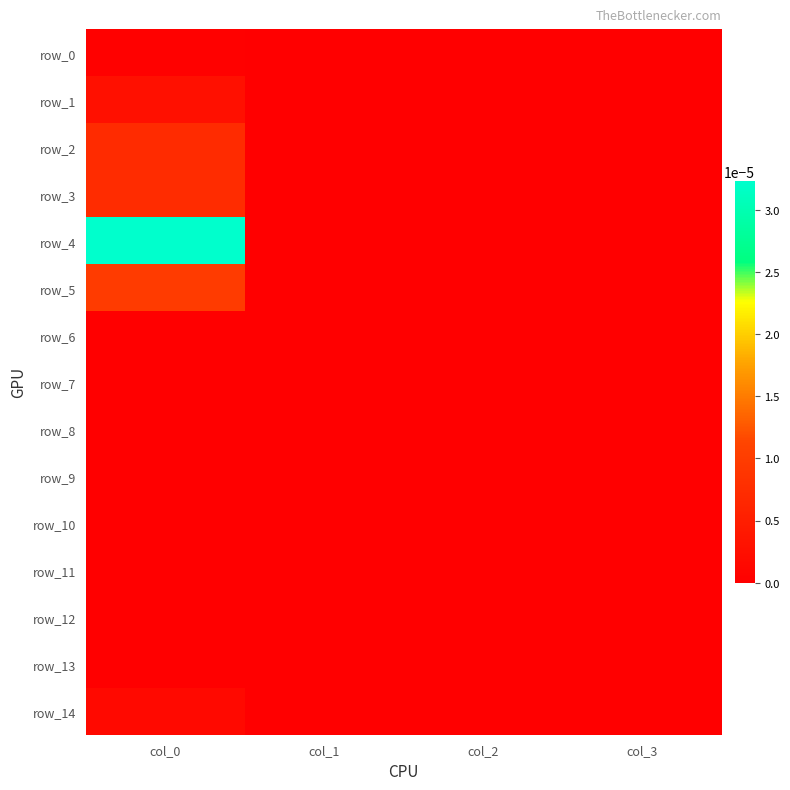

At which label does row_14 reach its minimum?

col_1